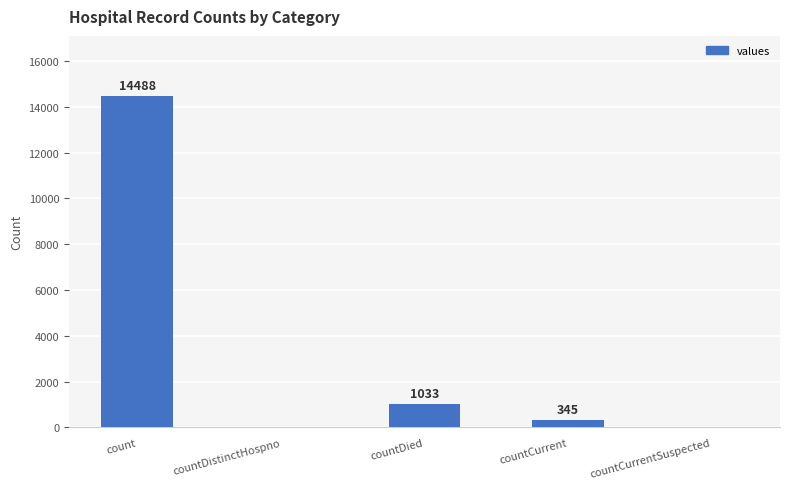

Reading left to right, what are all the values shown in this chart?

count=14488	countDistinctHospno=0	countDied=1033	countCurrent=345	countCurrentSuspected=0